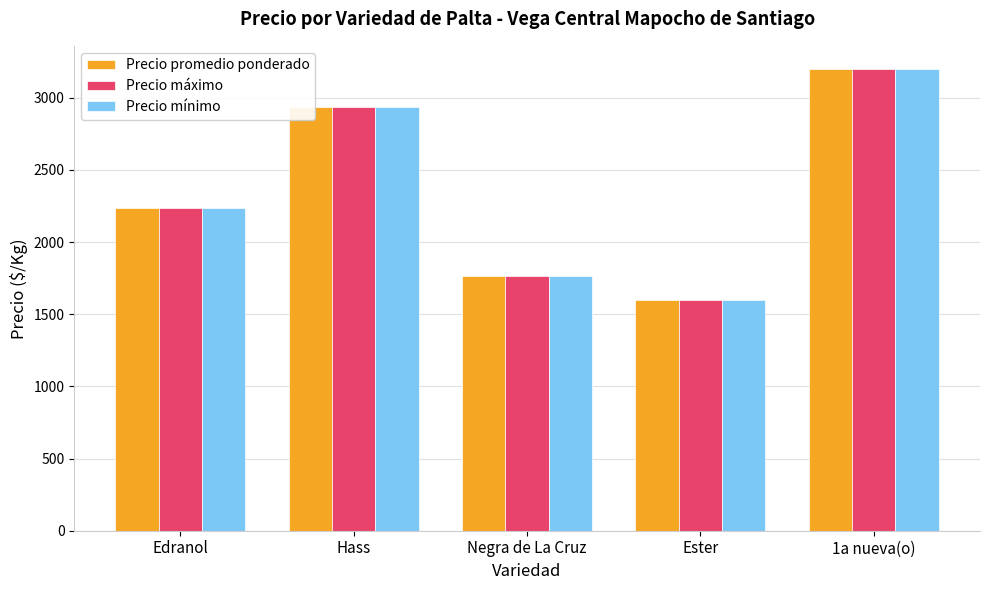

Is the value of Precio mínimo at Negra de La Cruz greater than the value of Precio promedio ponderado at Edranol?

No